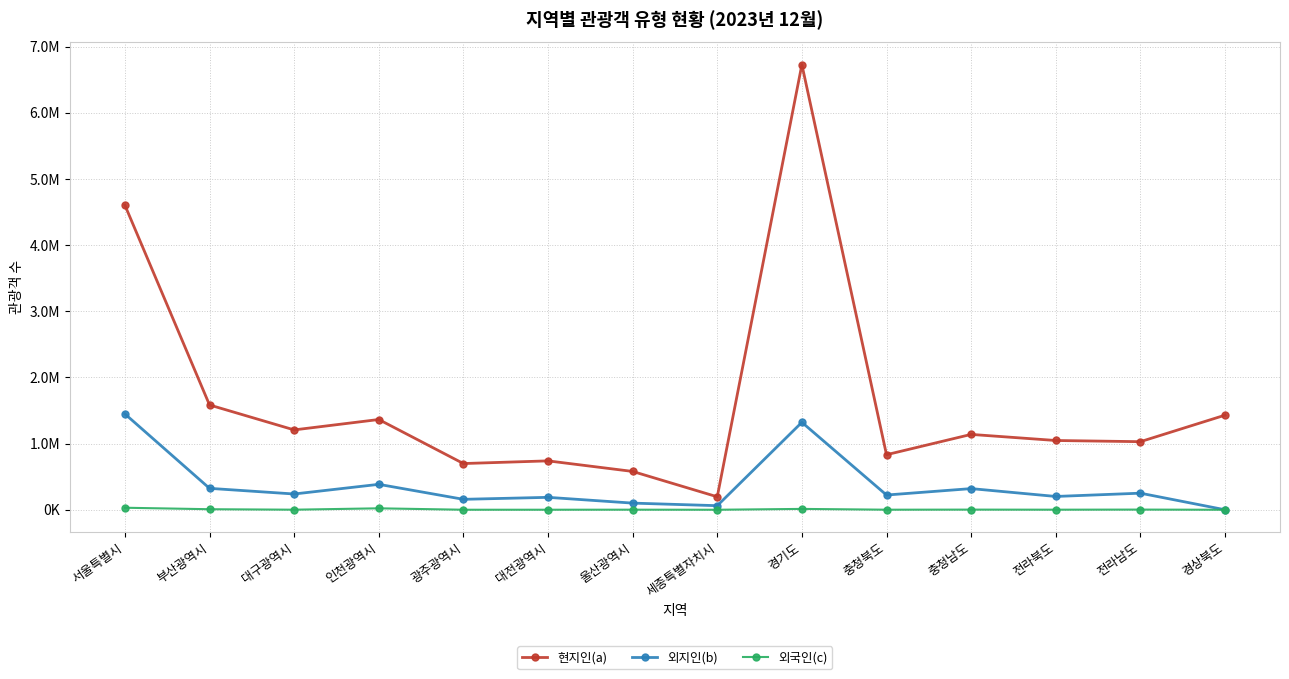

What are all the series names shown in the legend?

현지인(a), 외지인(b), 외국인(c)